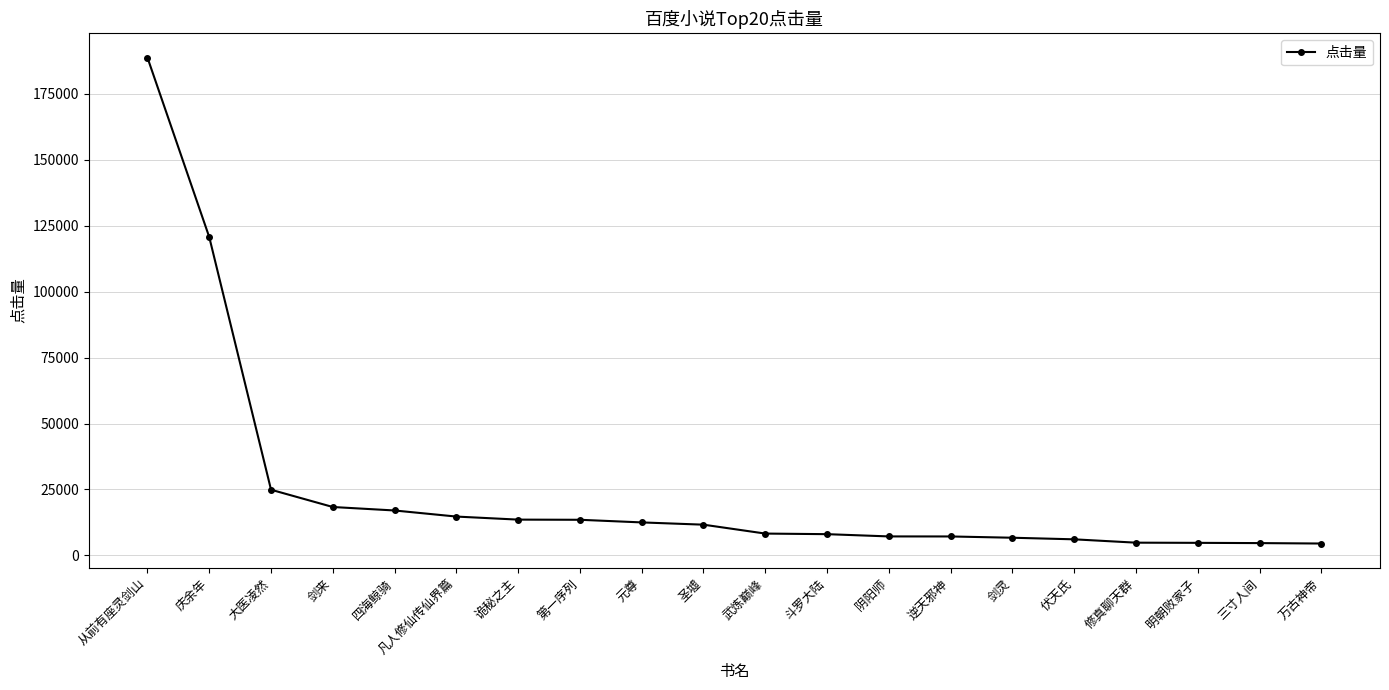

What is the label of the 5th point from the right?

伏天氏